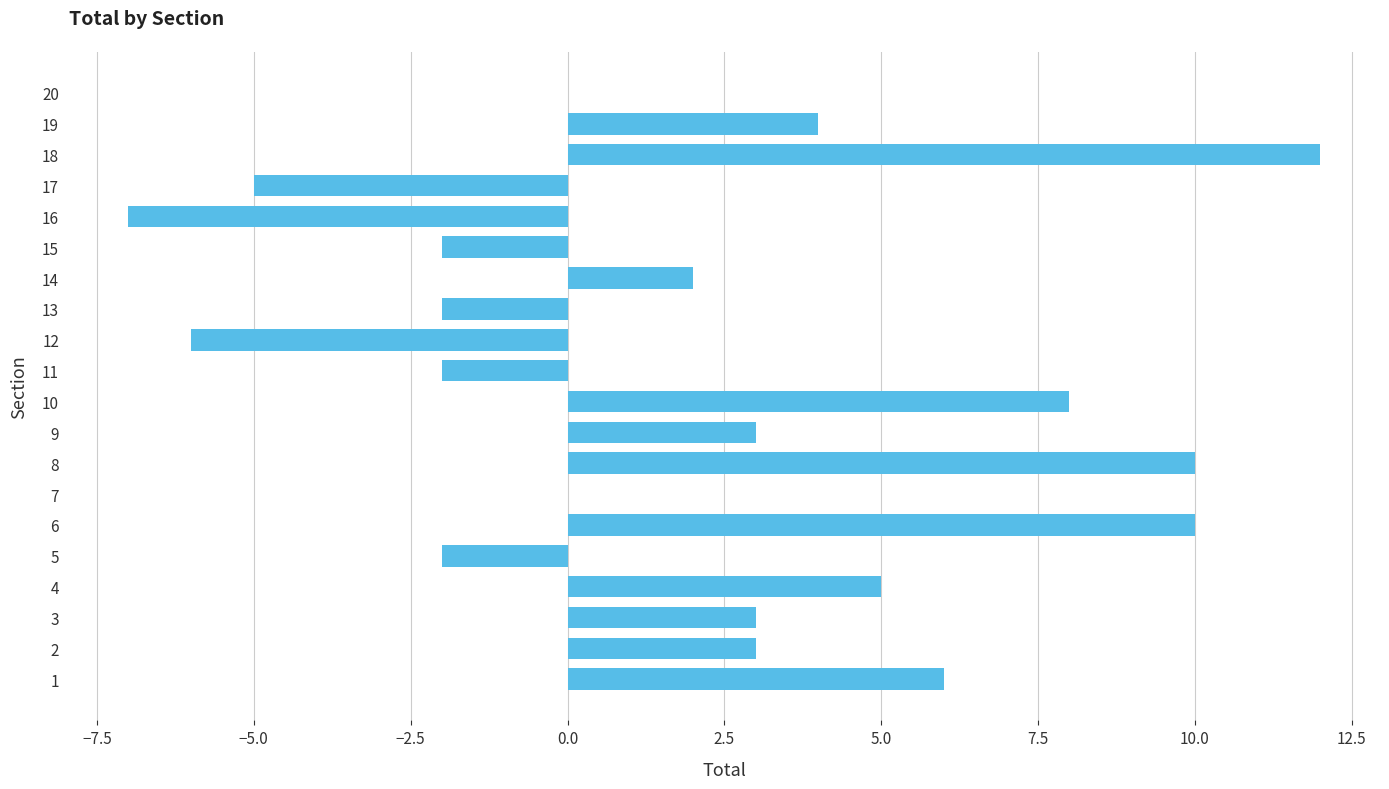

Reading bottom to top, transcribe all the data shown in this chart.

1=6	2=3	3=3	4=5	5=-2	6=10	7=0	8=10	9=3	10=8	11=-2	12=-6	13=-2	14=2	15=-2	16=-7	17=-5	18=12	19=4	20=0